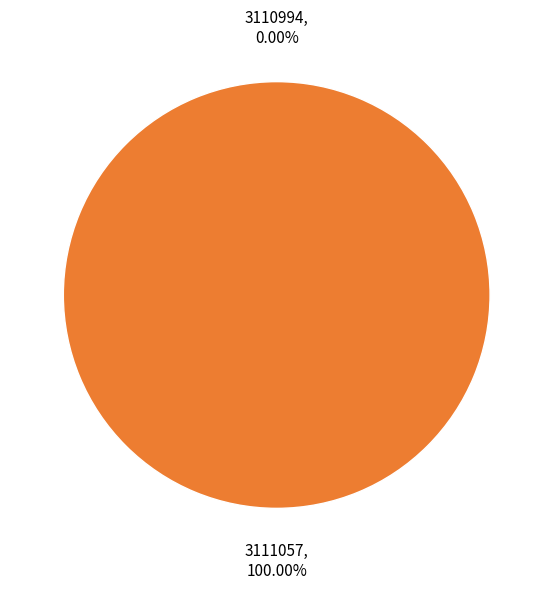

The 3111057 slice represents 99% of the pie. True or false?

False